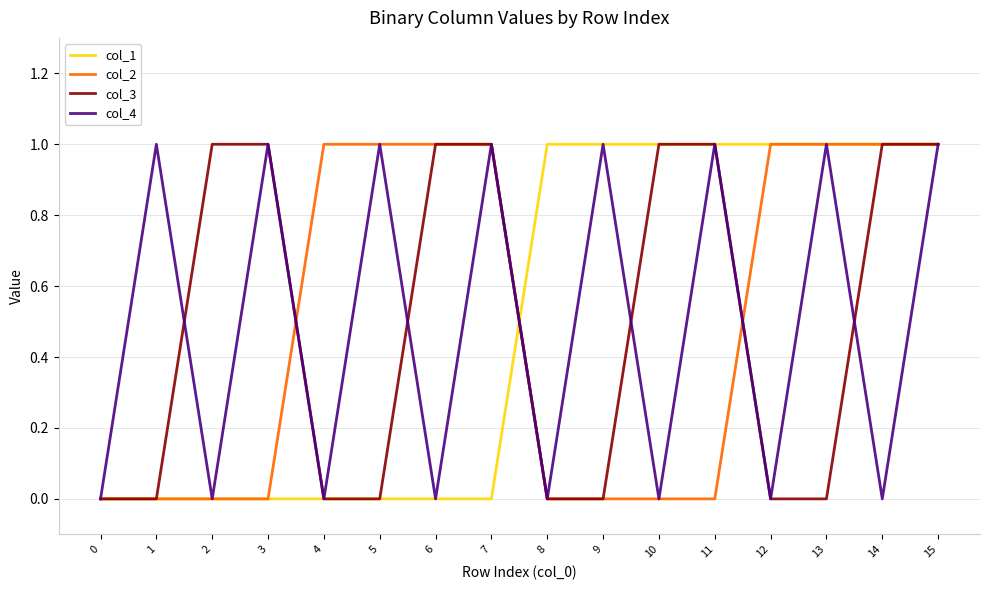

Is it true that col_1 equals 0 at 12?

False